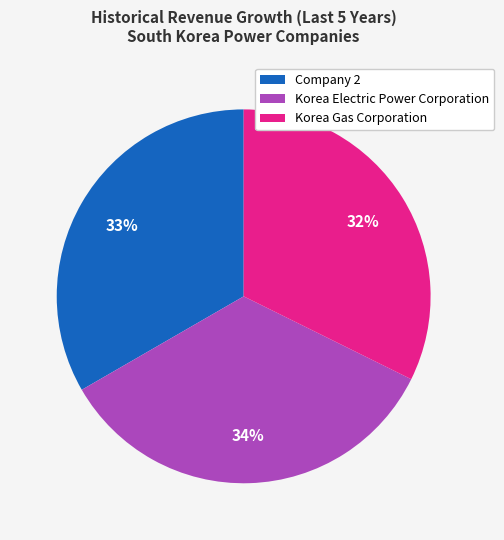

What percentage is the Korea Electric Power Corporation slice, to the nearest percent?

34%